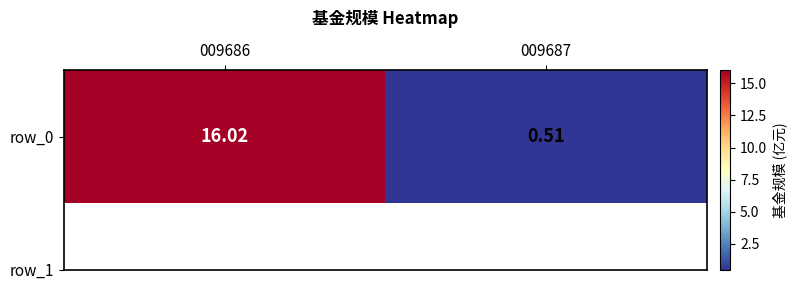

True or false: the data shows 9.5 at 009686.

False